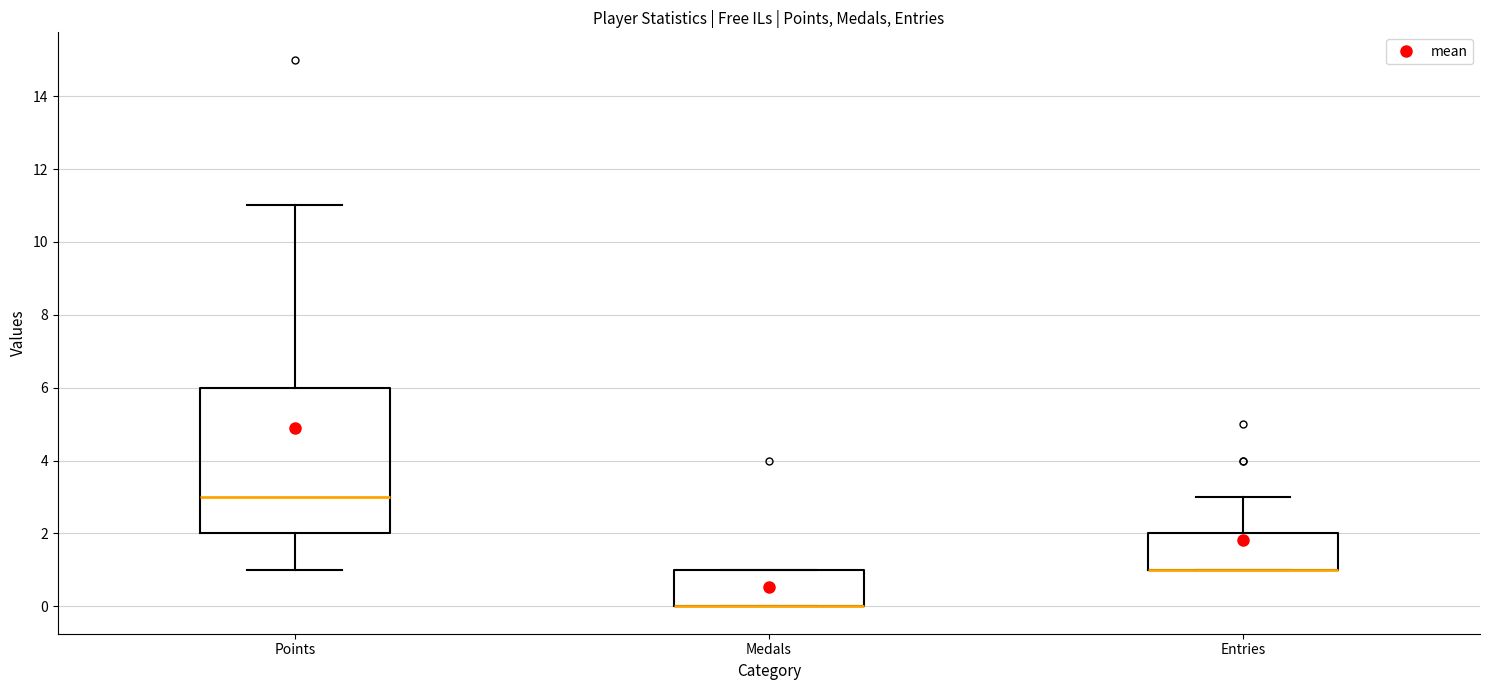

Reading left to right, transcribe this box plot: for each box, give where its median line is, the range the box spans, and where its two whiskers end, as read against the y-axis. The values are not printed on the chart, so give them approximately, as read against the axis.

Points: median 3, box 2 to 6, whiskers 1 to 11
Medals: median 0 (drawn on the box's lower edge), box 0 to 1, whiskers 0 to 1
Entries: median 1 (drawn on the box's lower edge), box 1 to 2, whiskers 1 to 3